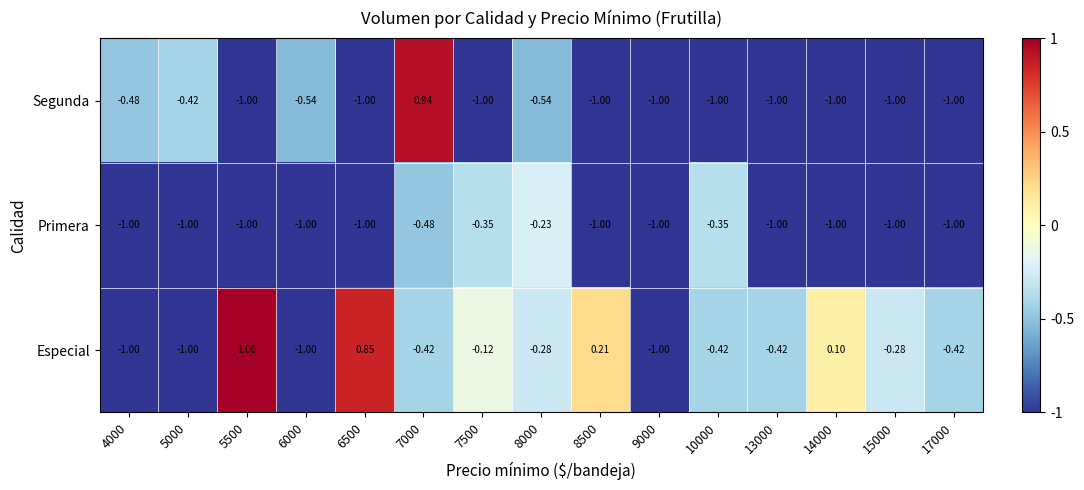

List the series in order of their peak value, lowest first.

Primera, Segunda, Especial